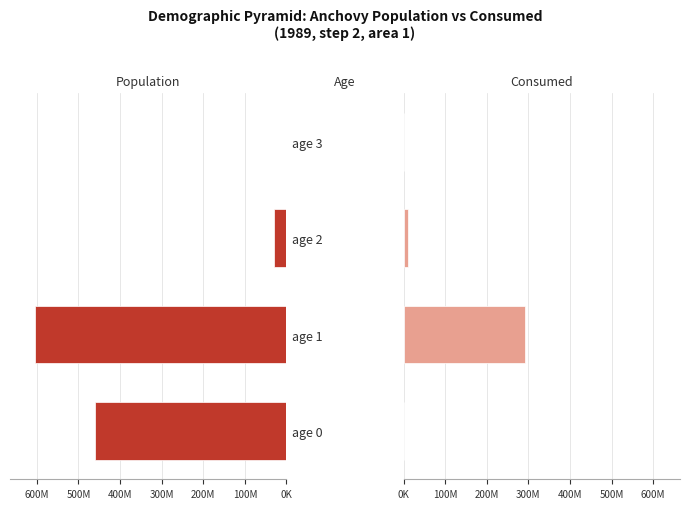

What are all the series names shown in the legend?

Population, Consumed